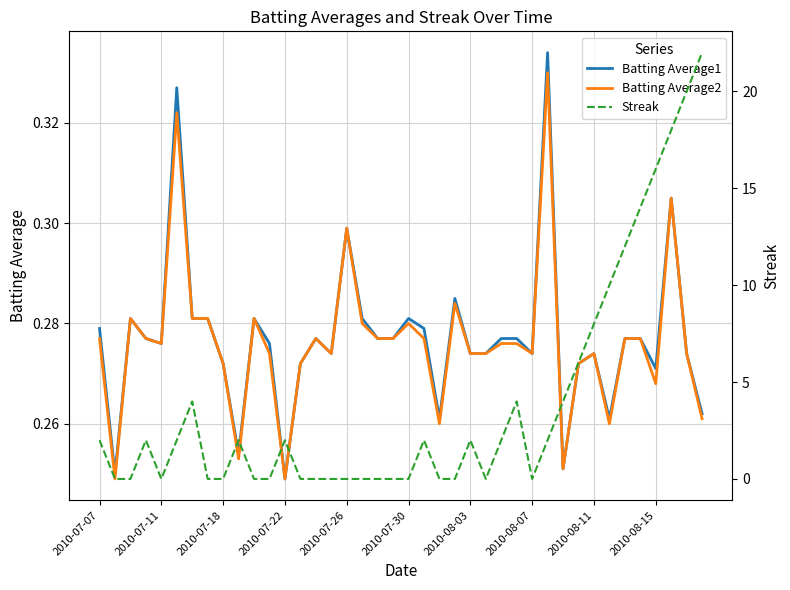

What is the difference between the second highest and minimum values in the Streak series?

20.0